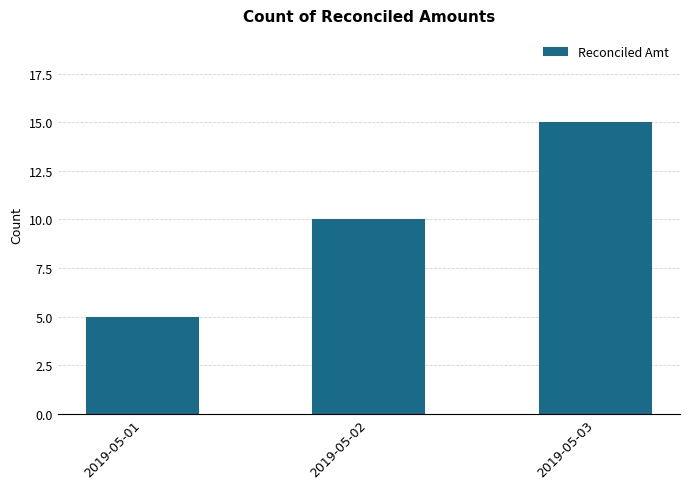

Rank the categories by value from lowest to highest.

2019-05-01, 2019-05-02, 2019-05-03